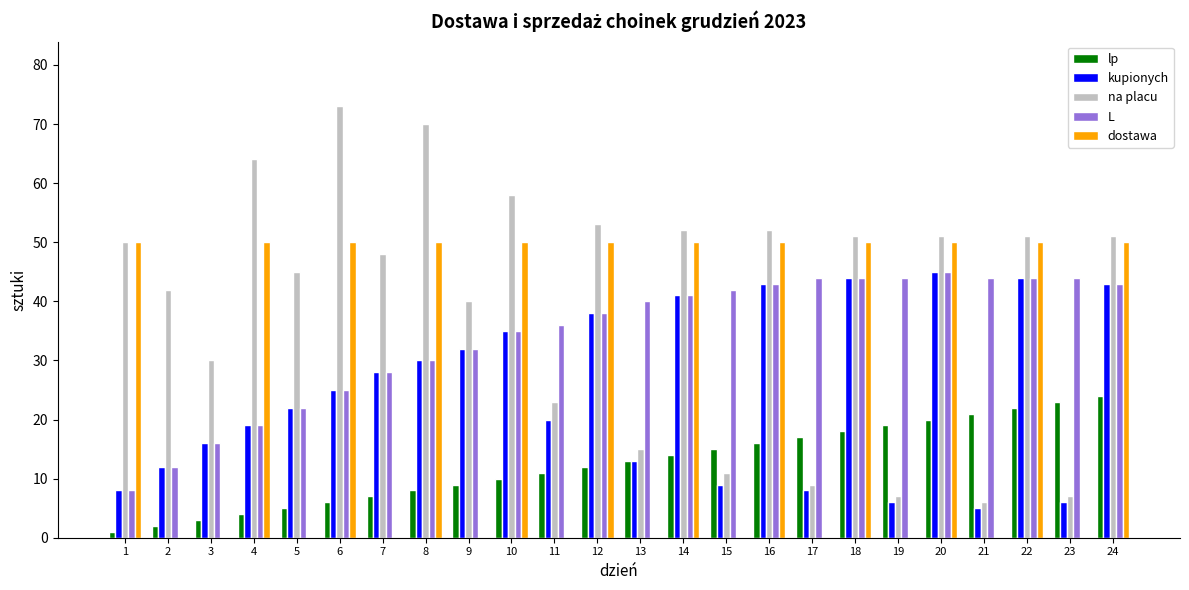

What is the maximum value shown in the chart?

73